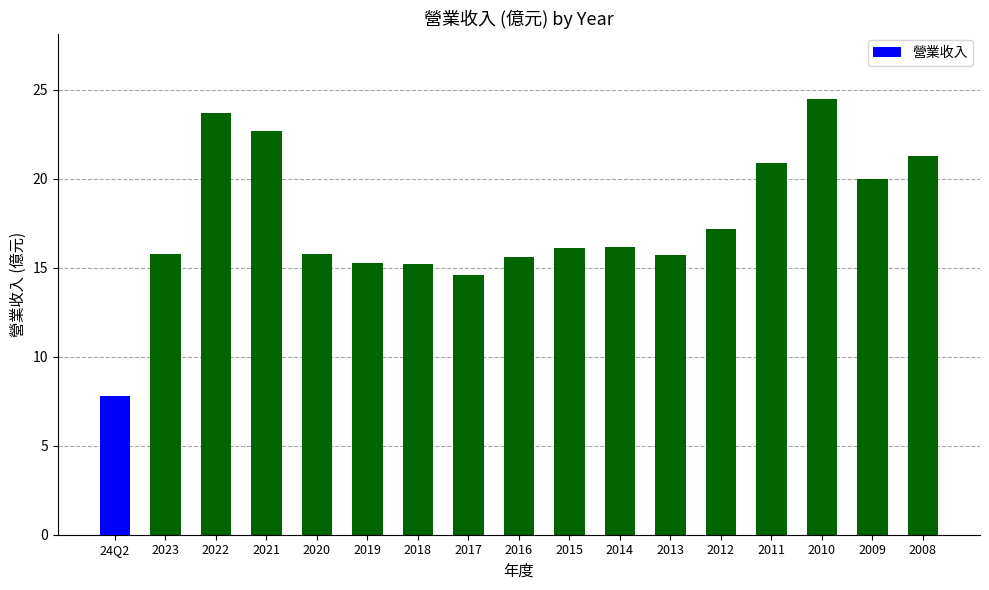

What is the greatest value displayed?

24.5